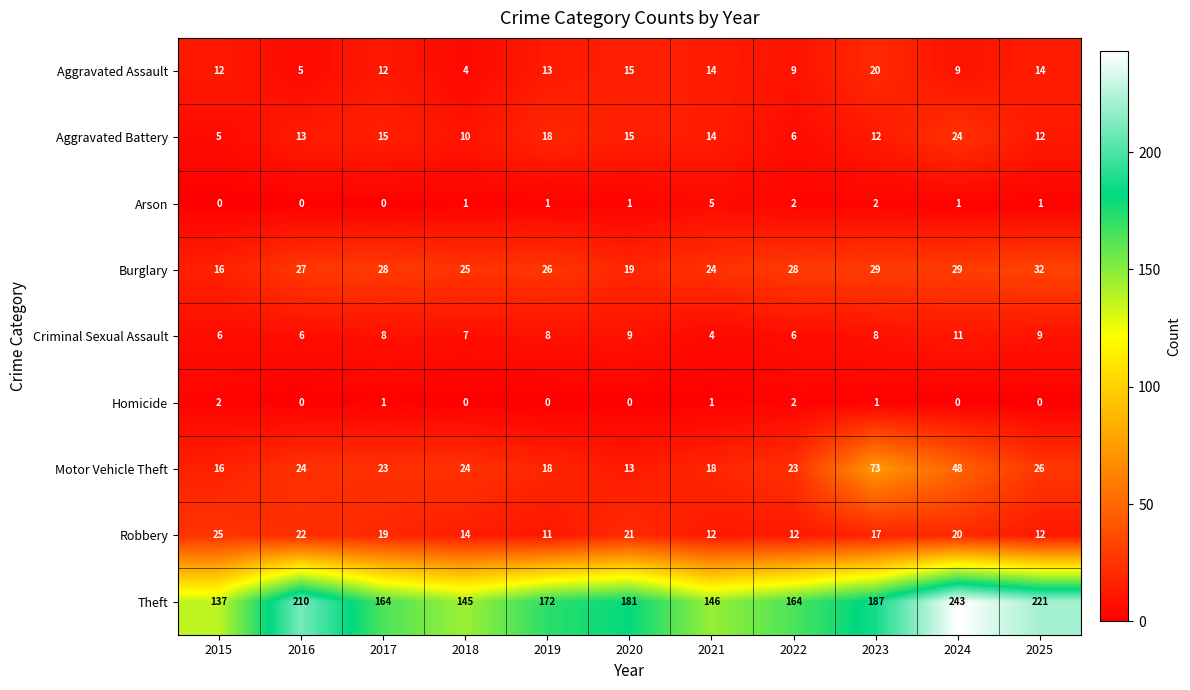

What is the difference between the second highest and minimum values in the Criminal Sexual Assault series?

5